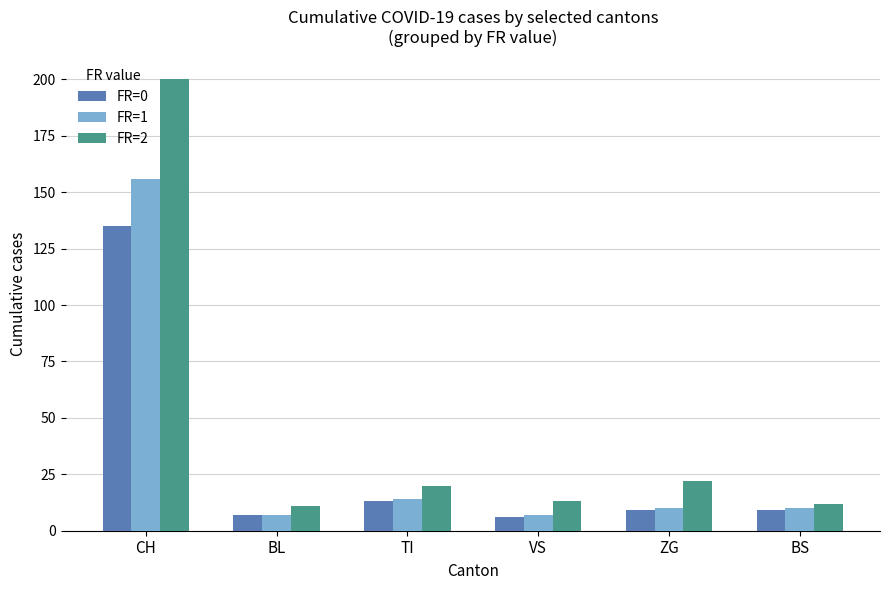

List the series in order of their peak value, lowest first.

FR=0, FR=1, FR=2